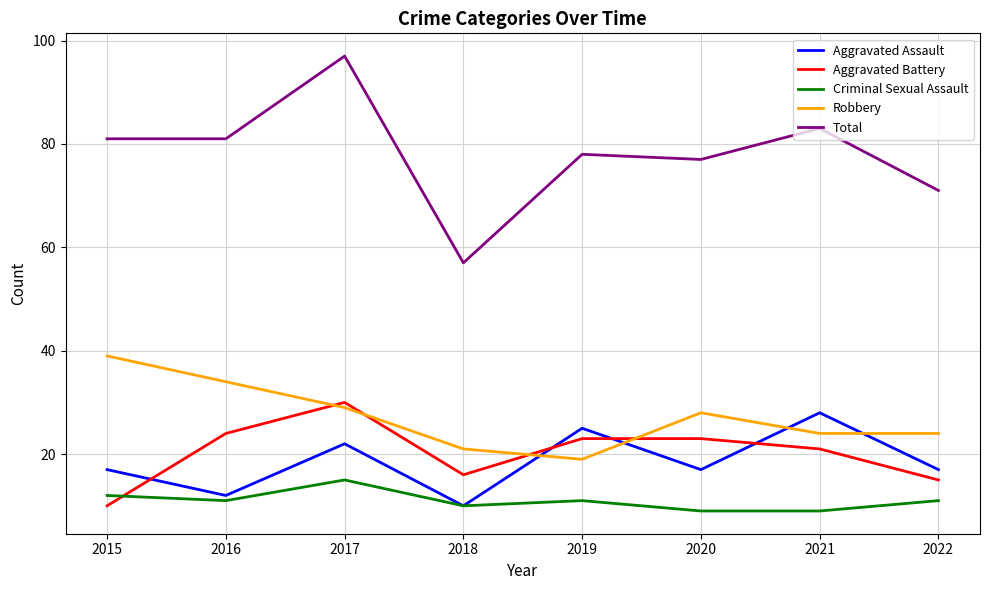

Rank the series at 2020 from highest to lowest value.

Total, Robbery, Aggravated Battery, Aggravated Assault, Criminal Sexual Assault